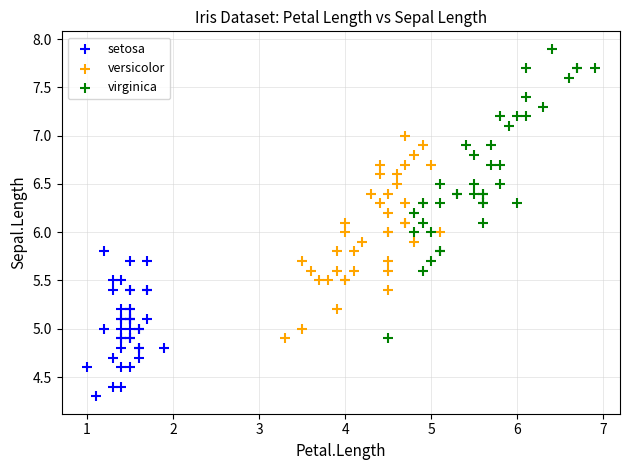

Which series contains the lowest Y value?

setosa